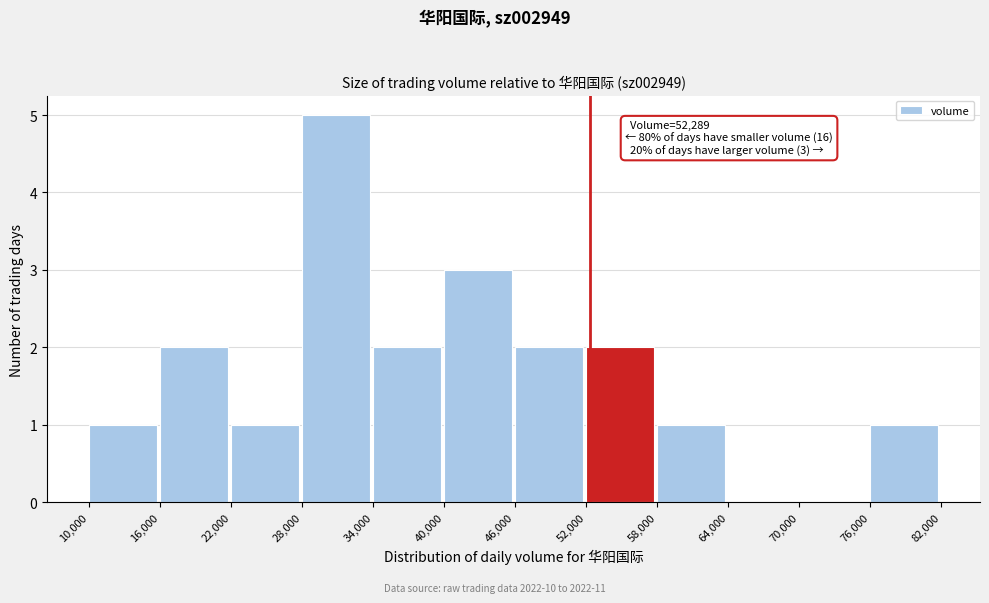

Which range on the x-axis has the tallest bar?

28,000 to 34,000